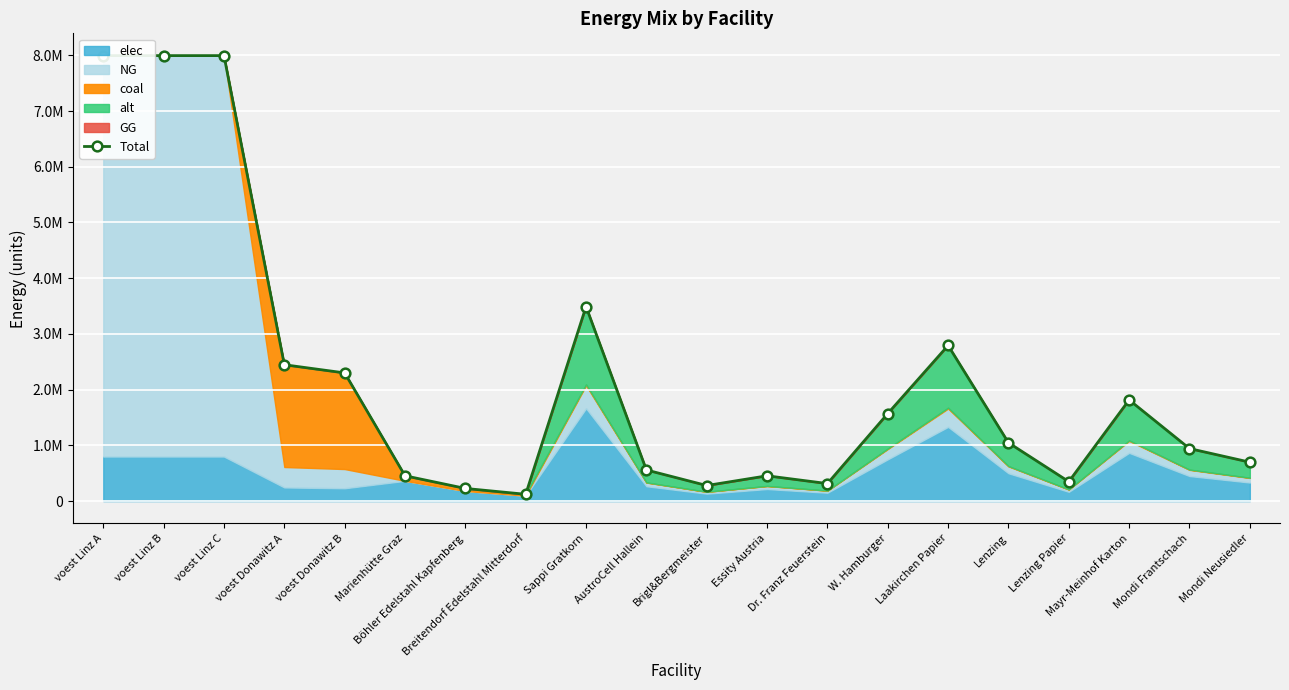

What is the label of the 14th point from the left?

W. Hamburger